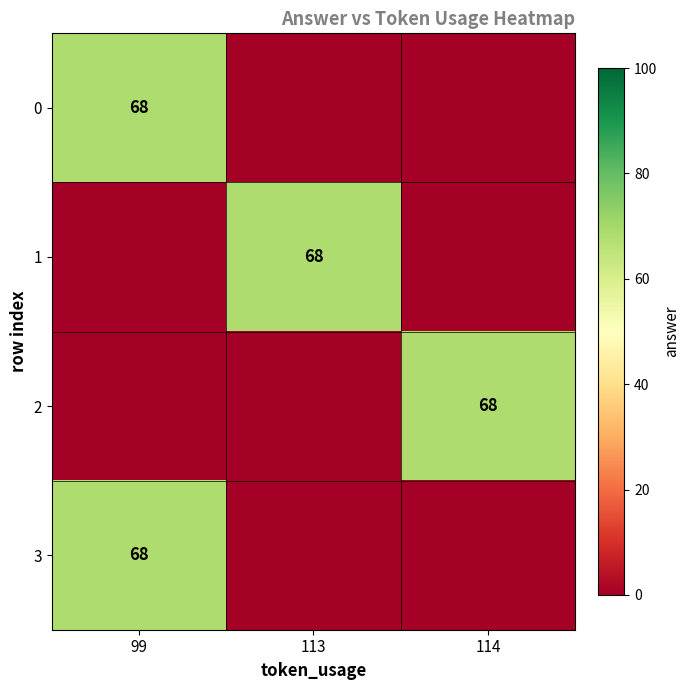

What is the highest value of the row_0 series?

68